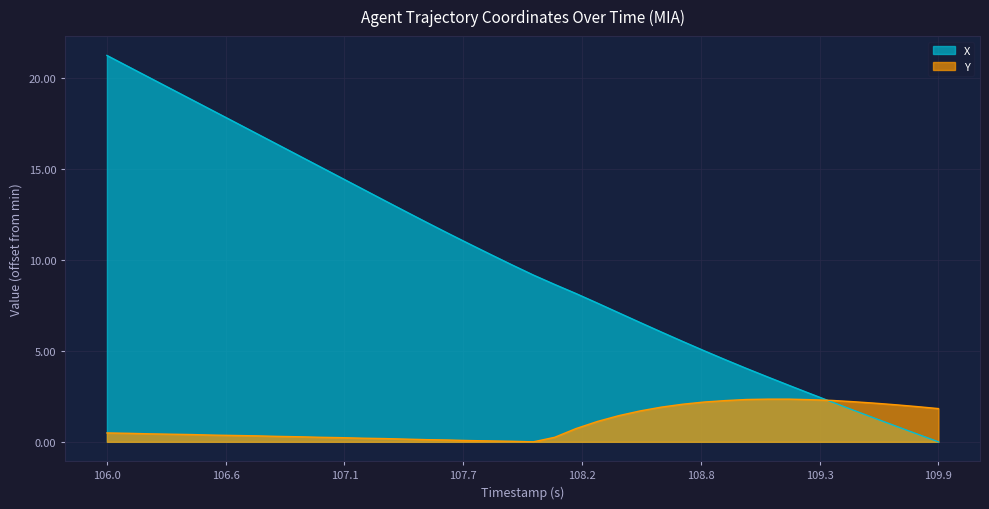

How many lines are shown in the chart?

2